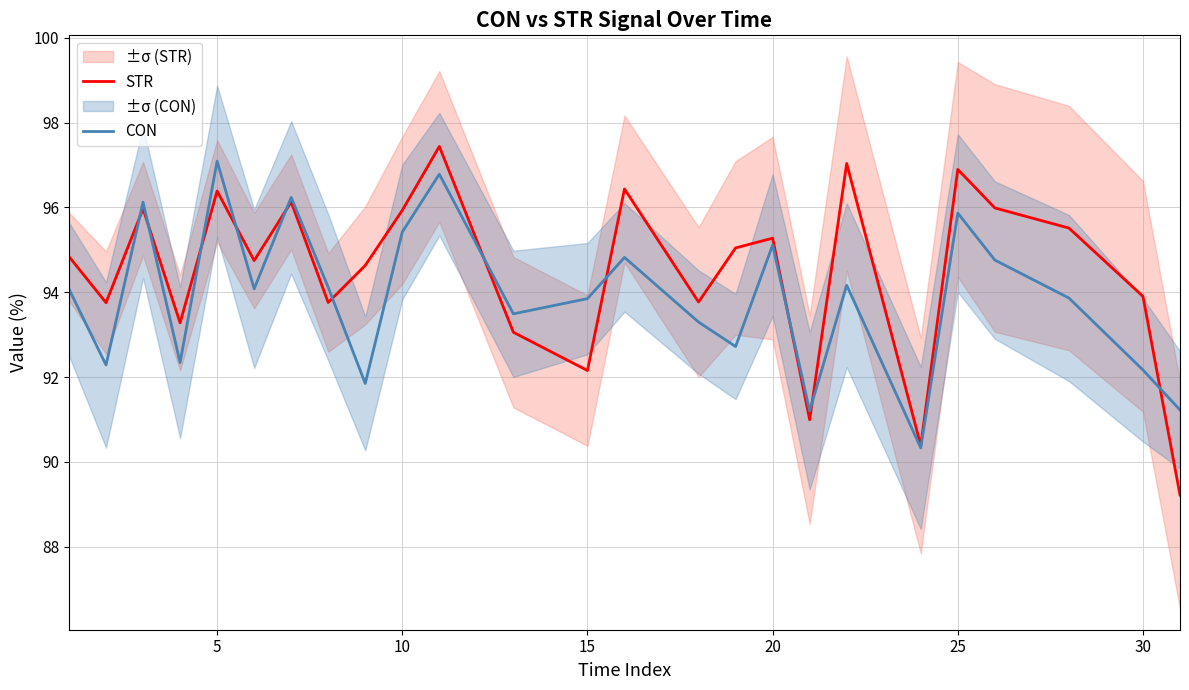

After their last crossing, which series has the higher values: STR or CON?

CON